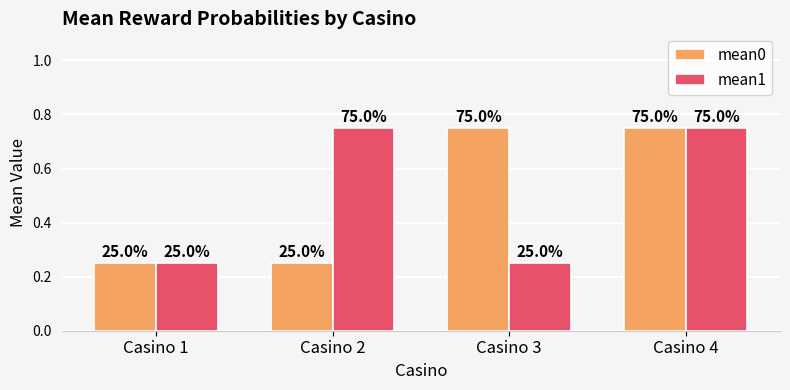

What is the greatest value displayed?

0.8